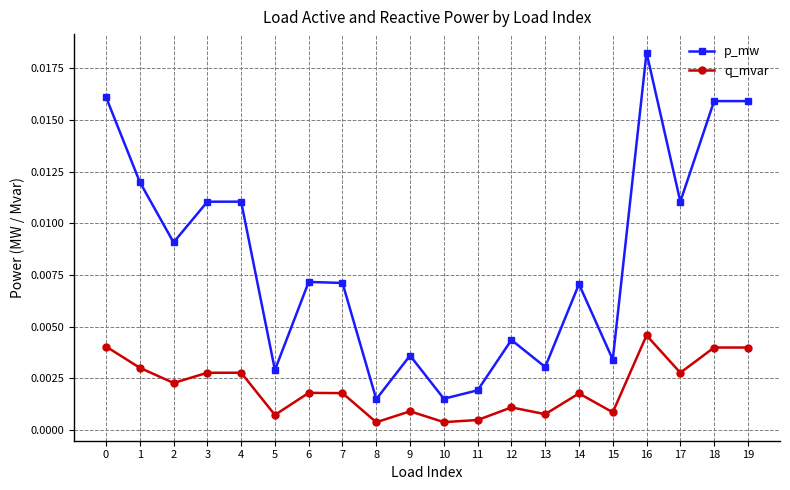

List the series in order of their overall mean, lowest first.

q_mvar, p_mw